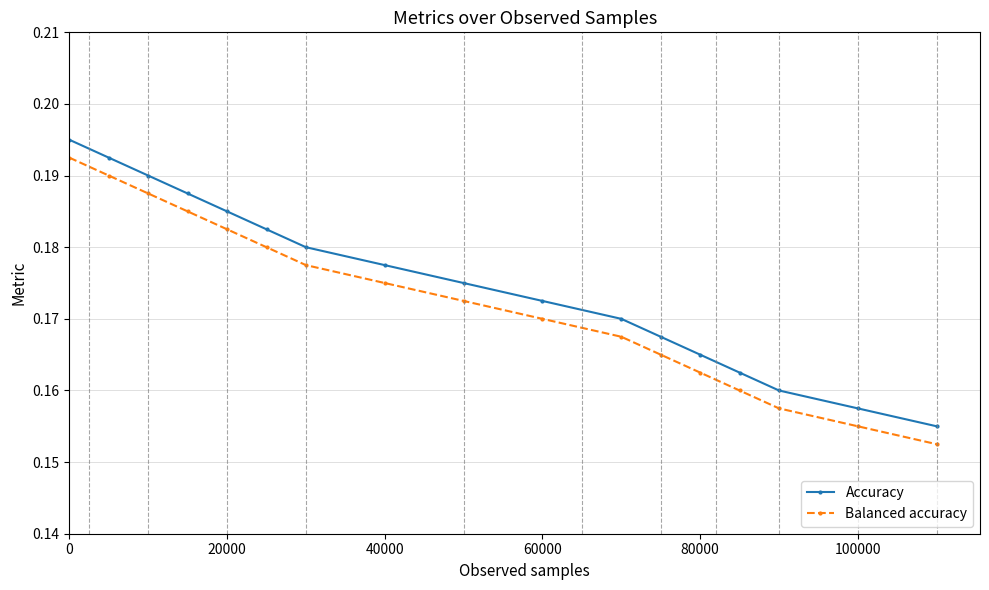

What is the sum of all Accuracy values?

3.0